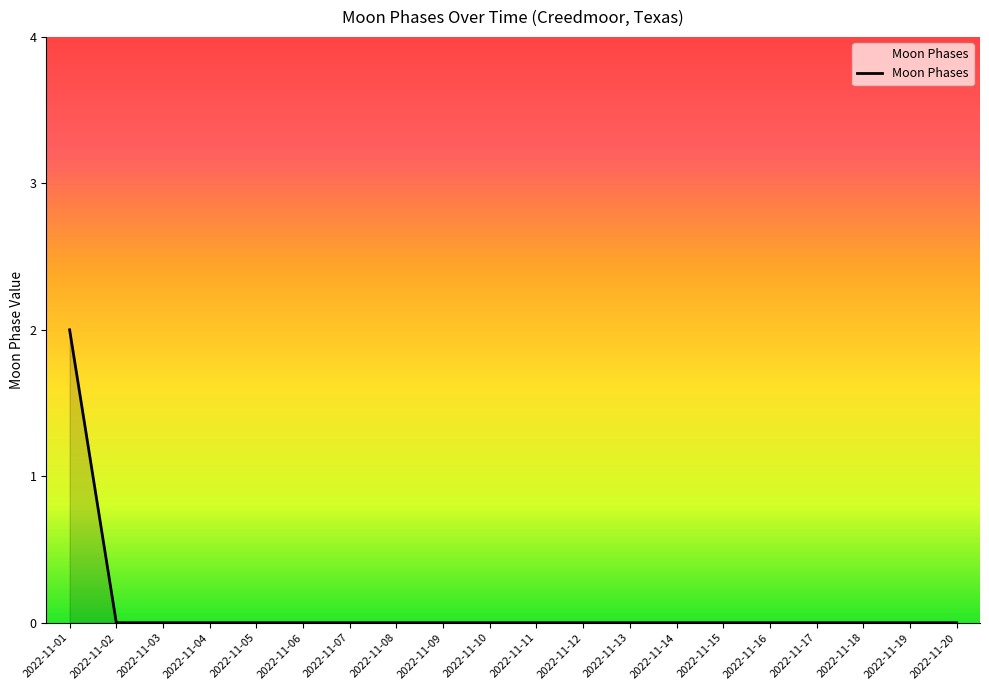

Which category has the highest value across all series?

2022-11-01